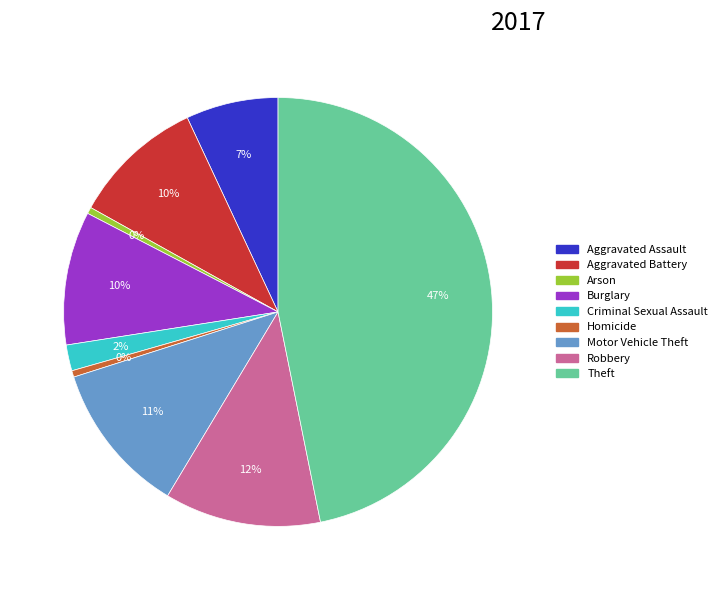

Which slice is the largest?

Theft